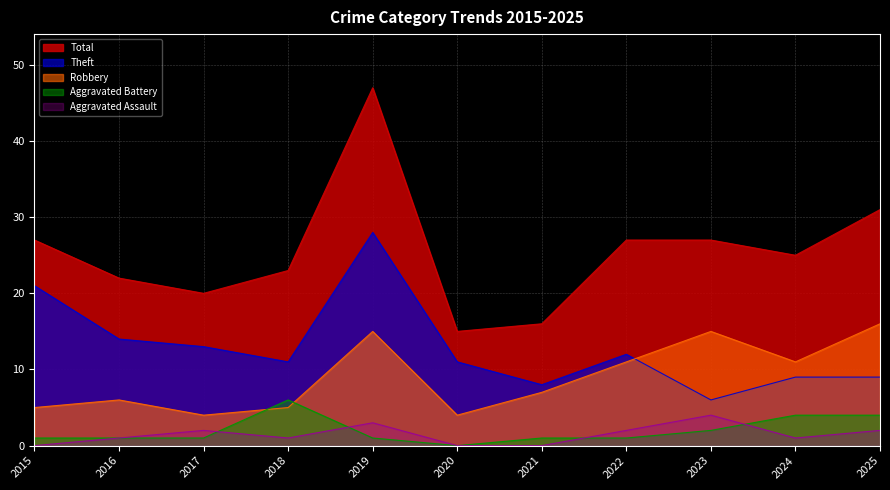

Reading left to right, what are all the values shown in this chart?

Aggravated Assault: 2015=0	2016=1	2017=2	2018=1	2019=3	2020=0	2021=0	2022=2	2023=4	2024=1	2025=2
Aggravated Battery: 2015=1	2016=1	2017=1	2018=6	2019=1	2020=0	2021=1	2022=1	2023=2	2024=4	2025=4
Robbery: 2015=5	2016=6	2017=4	2018=5	2019=15	2020=4	2021=7	2022=11	2023=15	2024=11	2025=16
Theft: 2015=21	2016=14	2017=13	2018=11	2019=28	2020=11	2021=8	2022=12	2023=6	2024=9	2025=9
Total: 2015=27	2016=22	2017=20	2018=23	2019=47	2020=15	2021=16	2022=27	2023=27	2024=25	2025=31